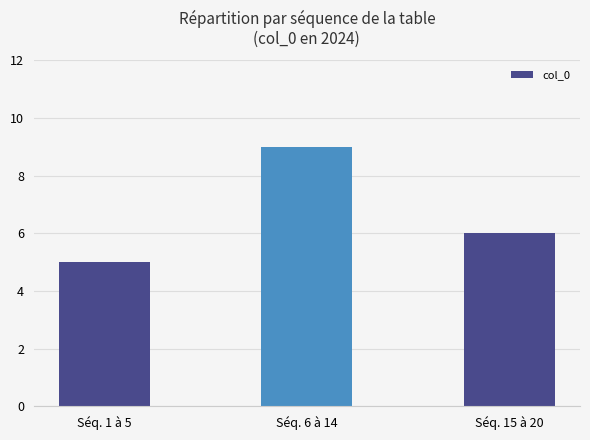

What is the change in value from Séq. 1 à 5 to Séq. 15 à 20?

+1